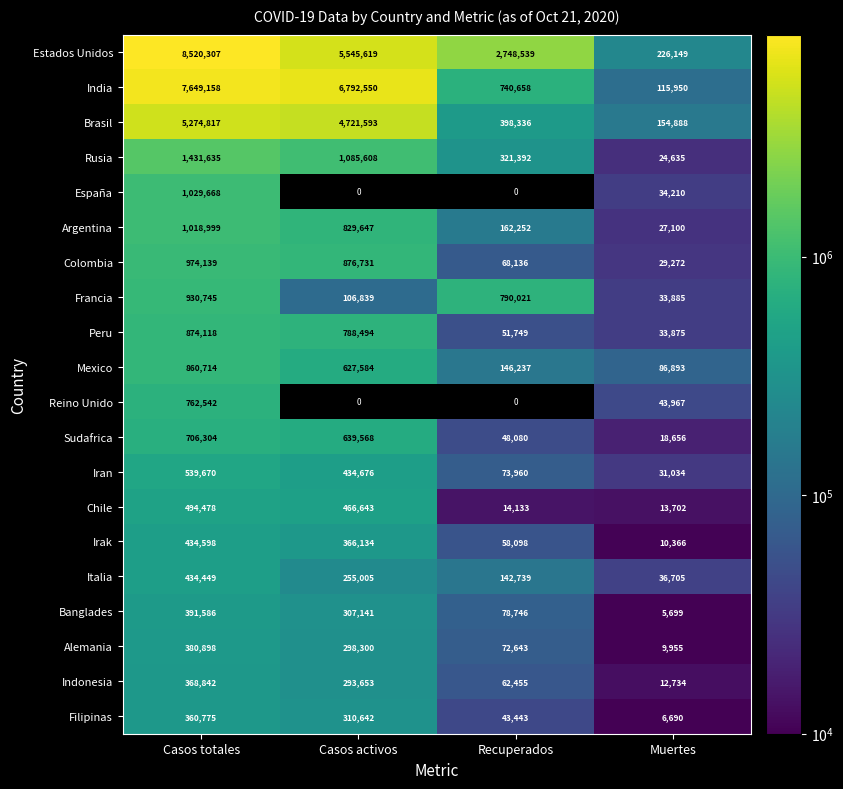

What is the total value across all series at Muertes?

956365